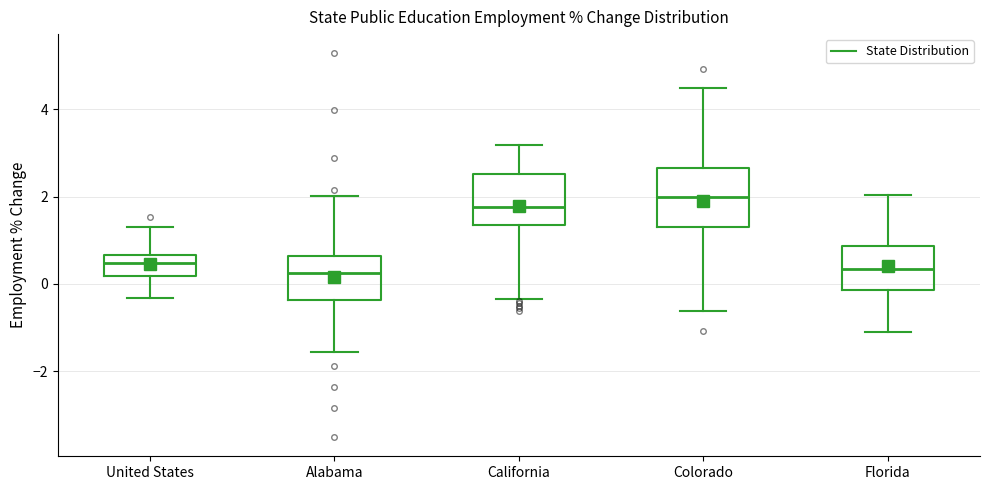

Reading left to right, transcribe this box plot: for each box, give where its median line is, the range the box spans, and where its two whiskers end, as read against the y-axis. The values are not printed on the chart, so give them approximately, as read against the axis.

United States: median 0.4, box 0.2 to 0.6, whiskers -0.4 to 1.4
Alabama: median 0.2, box -0.4 to 0.6, whiskers -1.6 to 2.0
California: median 1.8, box 1.4 to 2.6, whiskers -0.4 to 3.2
Colorado: median 2.0, box 1.4 to 2.6, whiskers -0.6 to 4.6
Florida: median 0.4, box -0.2 to 0.8, whiskers -1.2 to 2.0